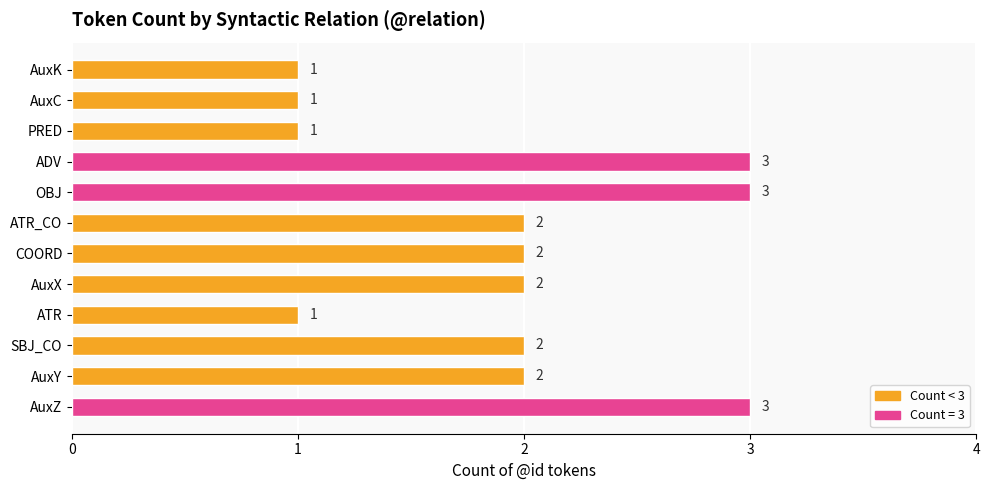

Reading top to bottom, what are all the values shown in this chart?

1	1	1	3	3	2	2	2	1	2	2	3